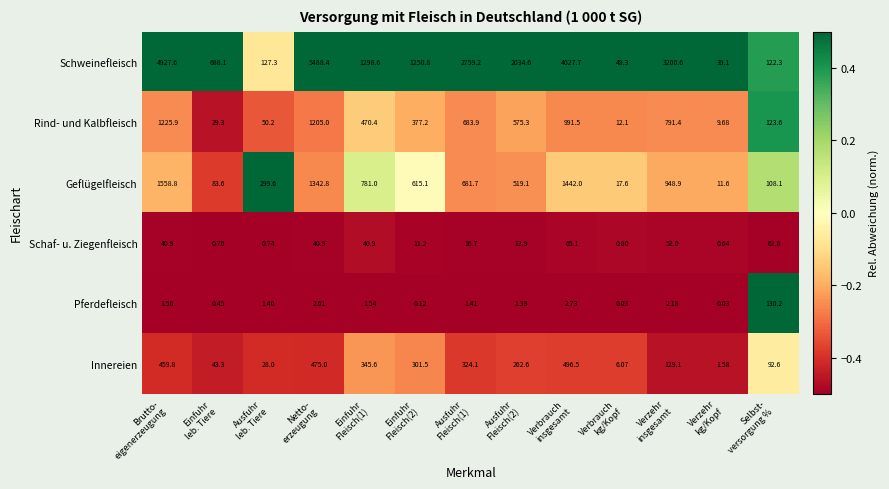

Which series has the largest total across all categories?

Schweinefleisch